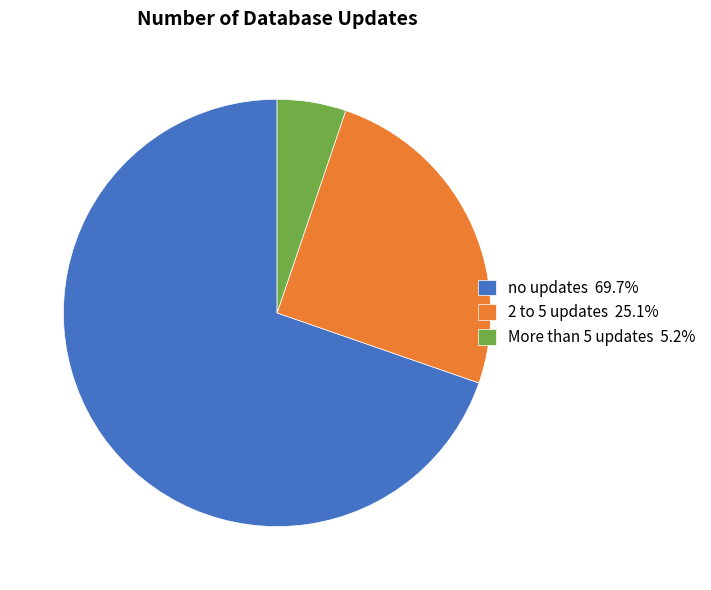

Between no updates and More than 5 updates, which is larger?

no updates